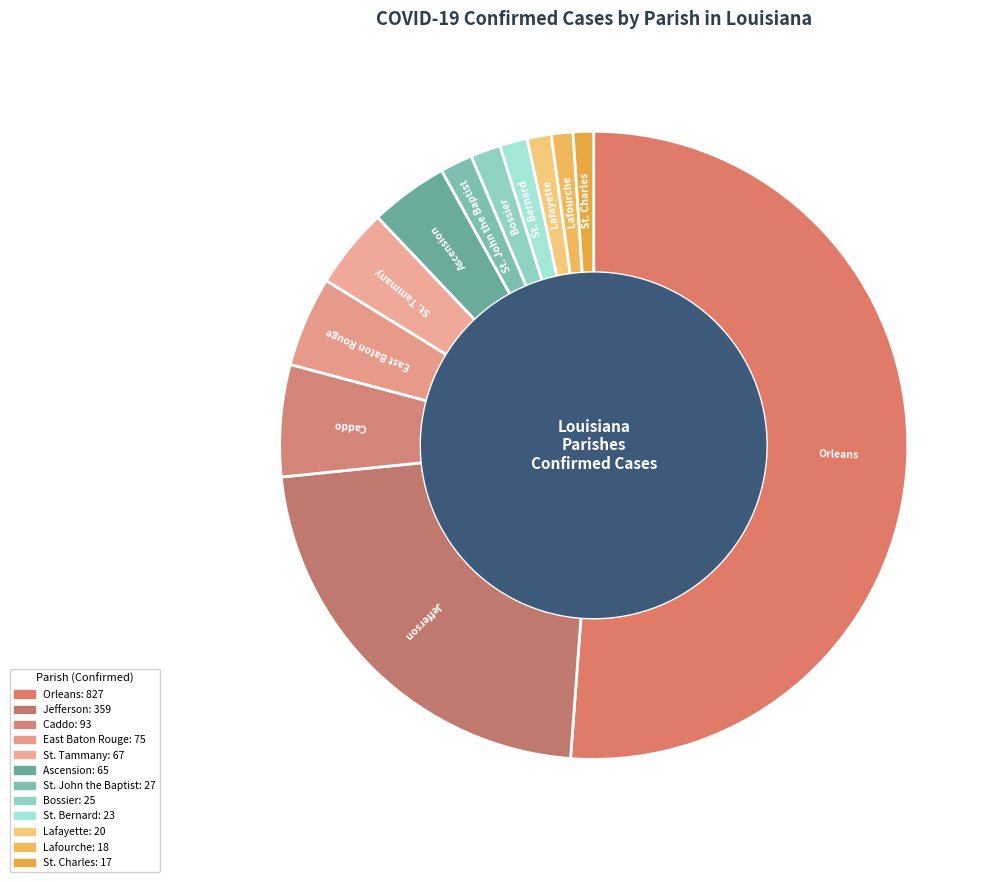

Which slice is the largest?

Orleans